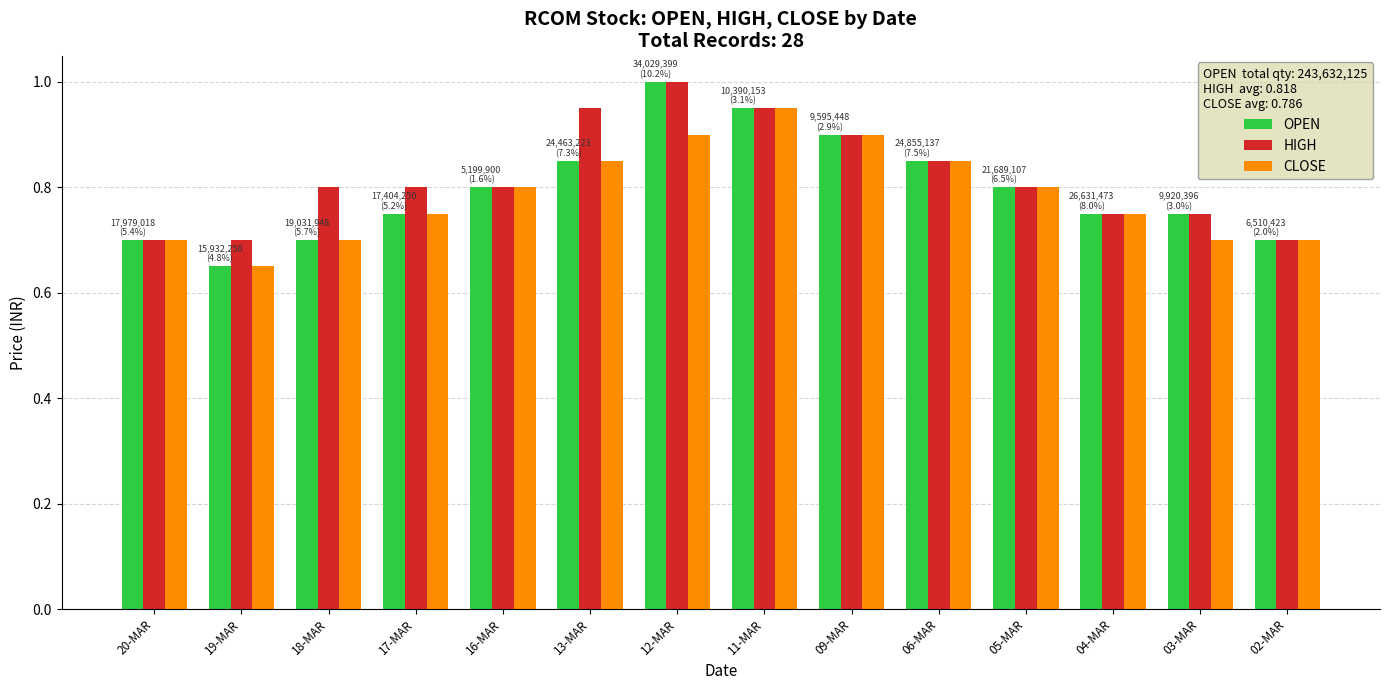

What is the label of the 2nd bar from the left?

19-MAR